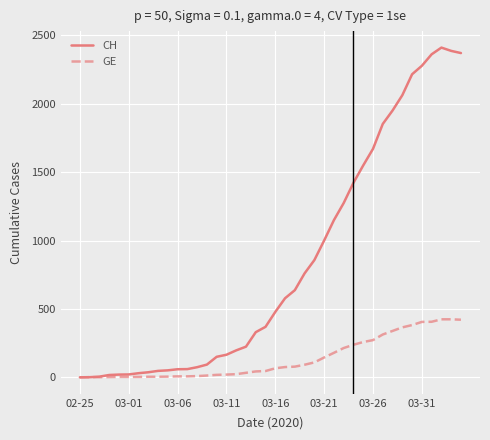

What is the maximum value shown in the chart?

2410